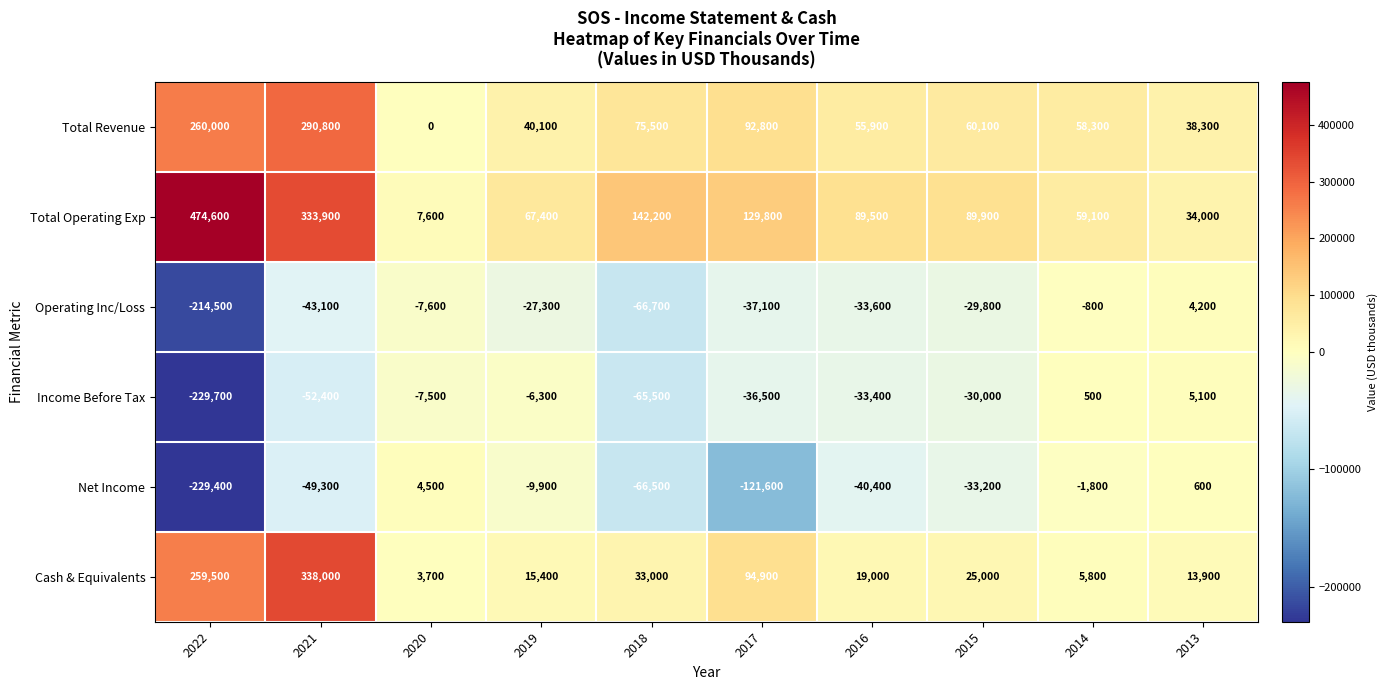

At which category does the chart reach its minimum across all series?

2022